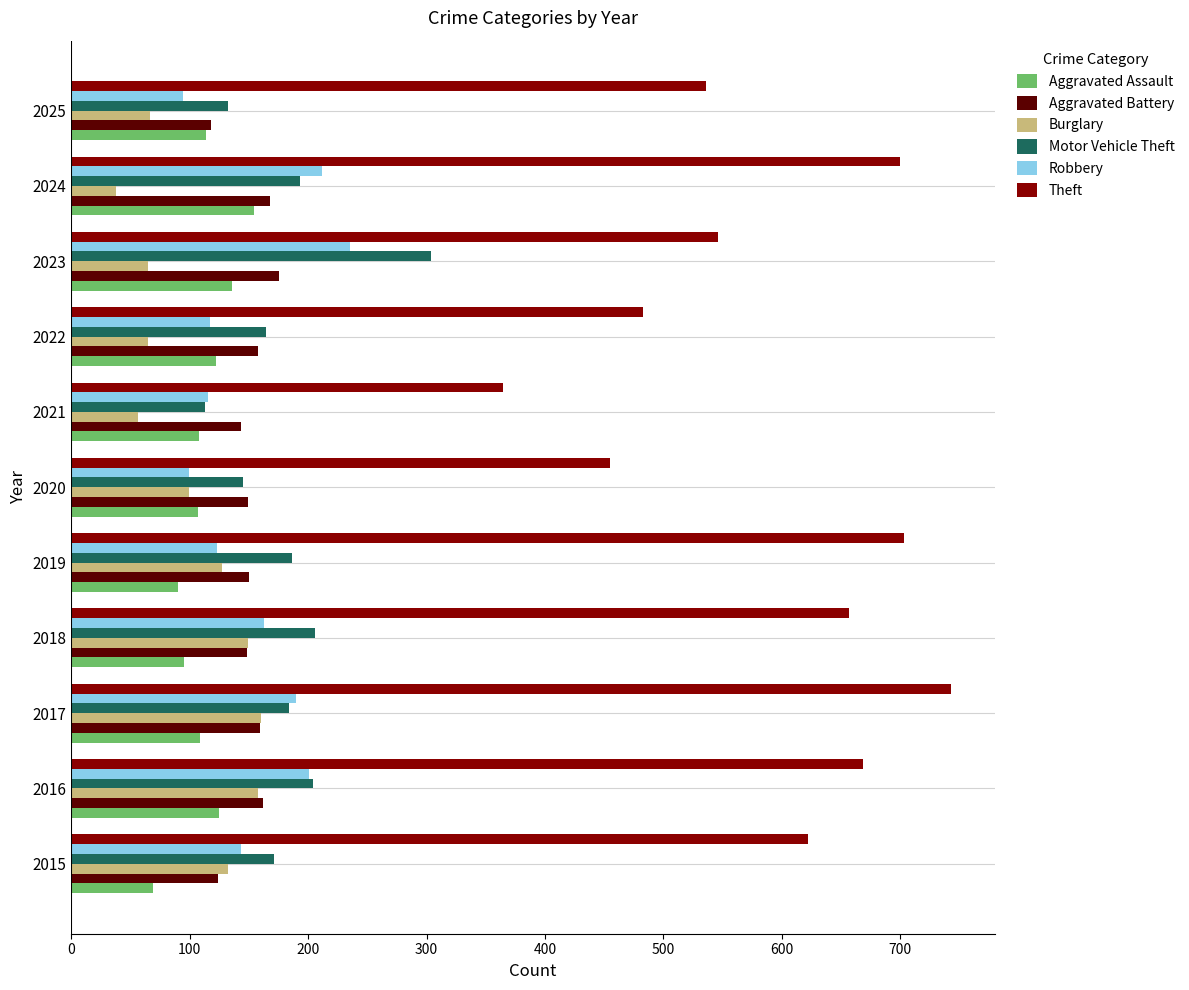

Is the value of Robbery at 2023 greater than the value of Aggravated Battery at 2021?

Yes